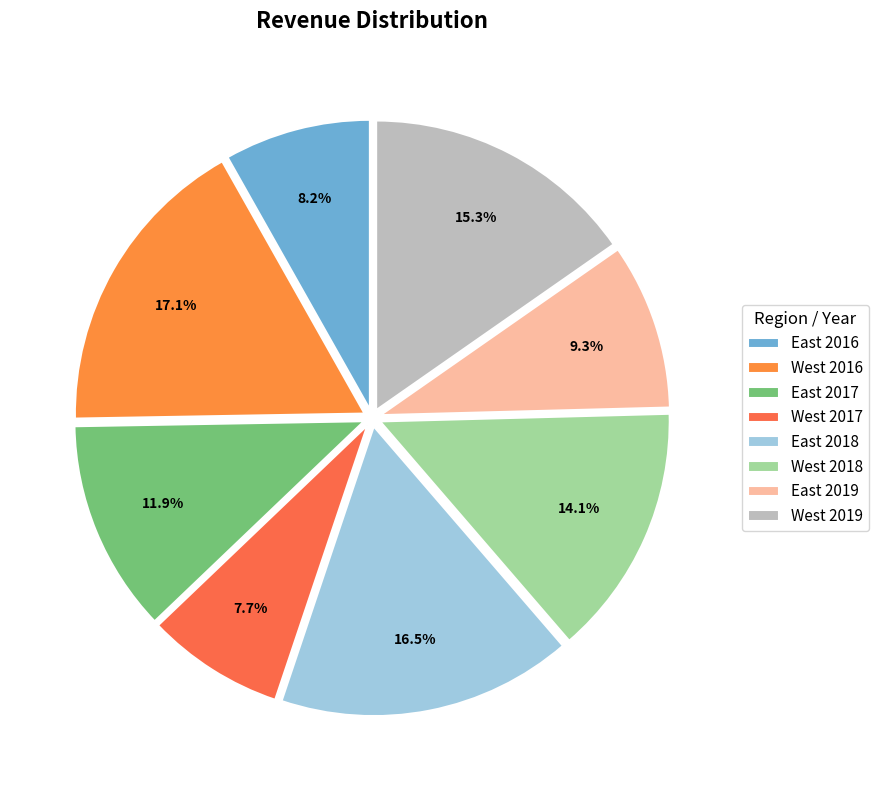

Which slice is the largest?

West 2016